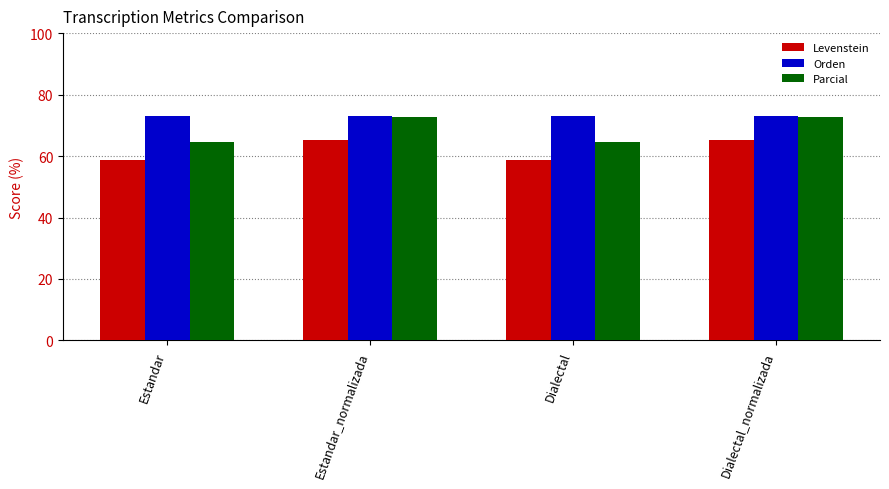

Which series has the largest total across all categories?

Orden